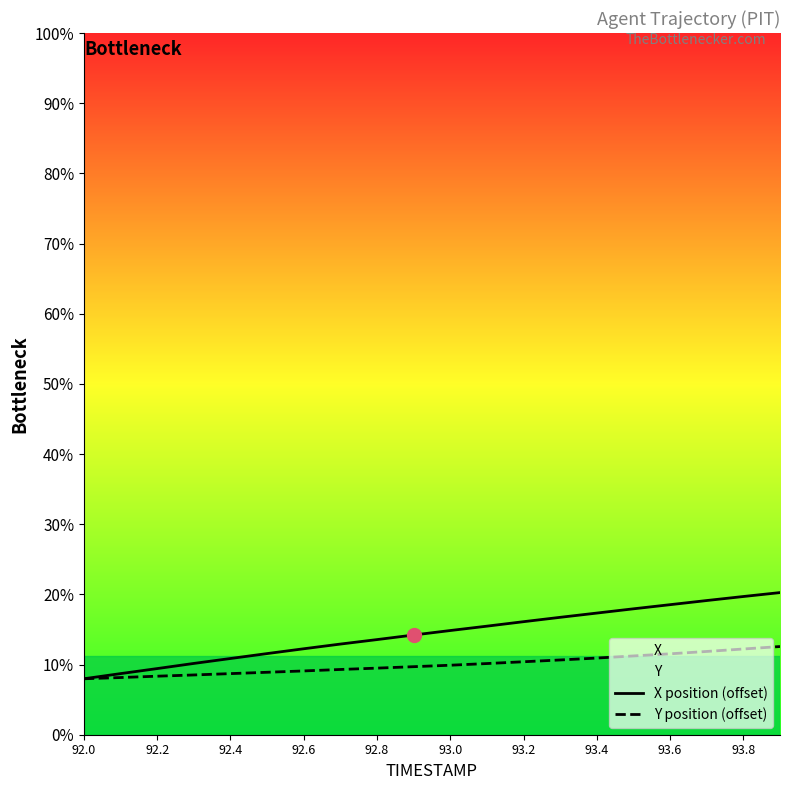

What position from the left is 92.4?

5